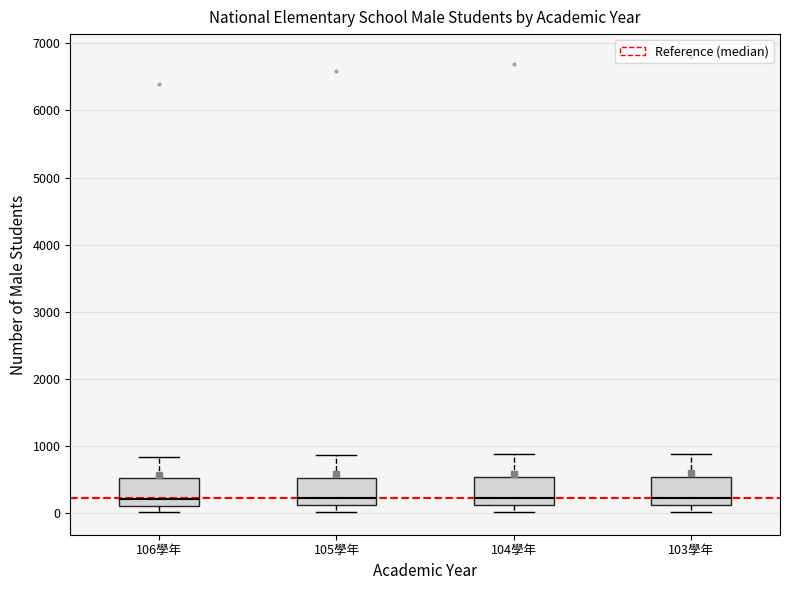

Reading left to right, transcribe this box plot: for each box, give where its median line is, the range the box spans, and where its two whiskers end, as read against the y-axis. The values are not printed on the chart, so give them approximately, as read against the axis.

106學年: median 200, box 100 to 500, whiskers 0 to 800
105學年: median 200, box 100 to 500, whiskers 0 to 900
104學年: median 200, box 100 to 500, whiskers 0 to 900
103學年: median 200, box 100 to 500, whiskers 0 to 900